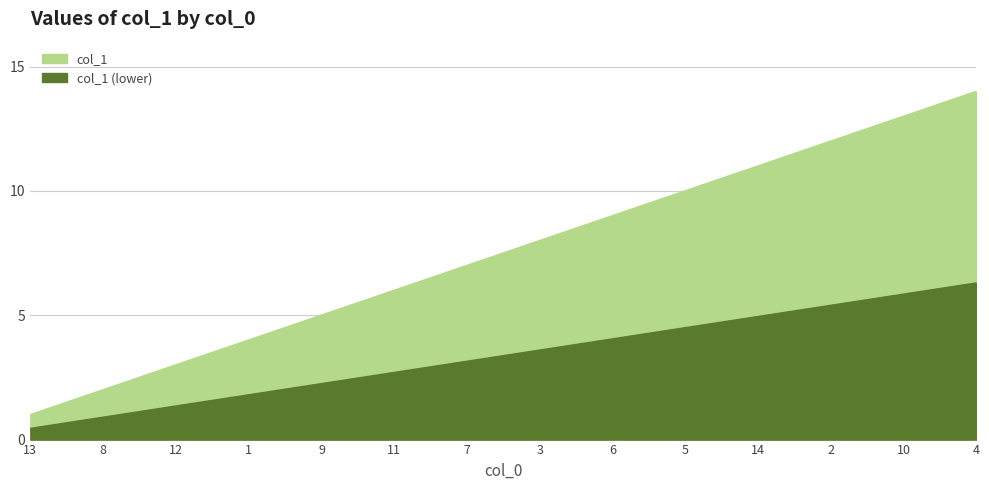

List the labels in order of value, largest first.

4, 10, 2, 14, 5, 6, 3, 7, 11, 9, 1, 12, 8, 13